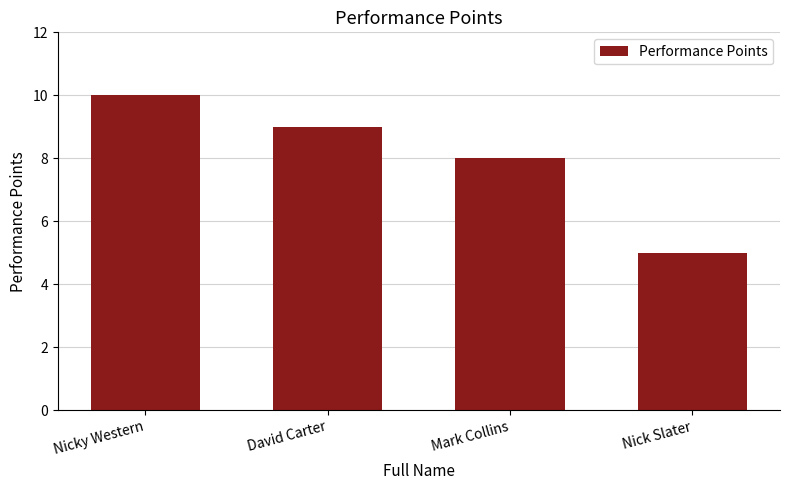

Approximately how many times larger is the value at Nick Slater compared to Mark Collins?

0.6